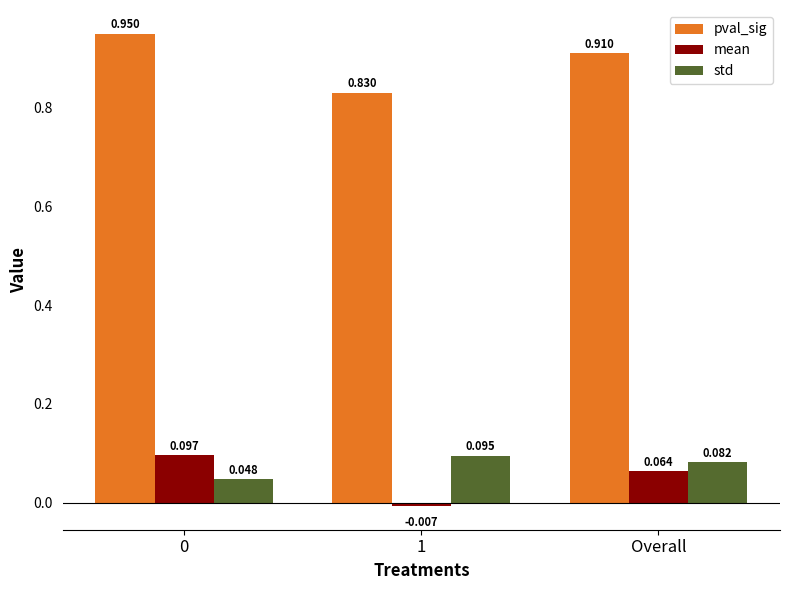

Is the value of std at Overall greater than the value of mean at 0?

No